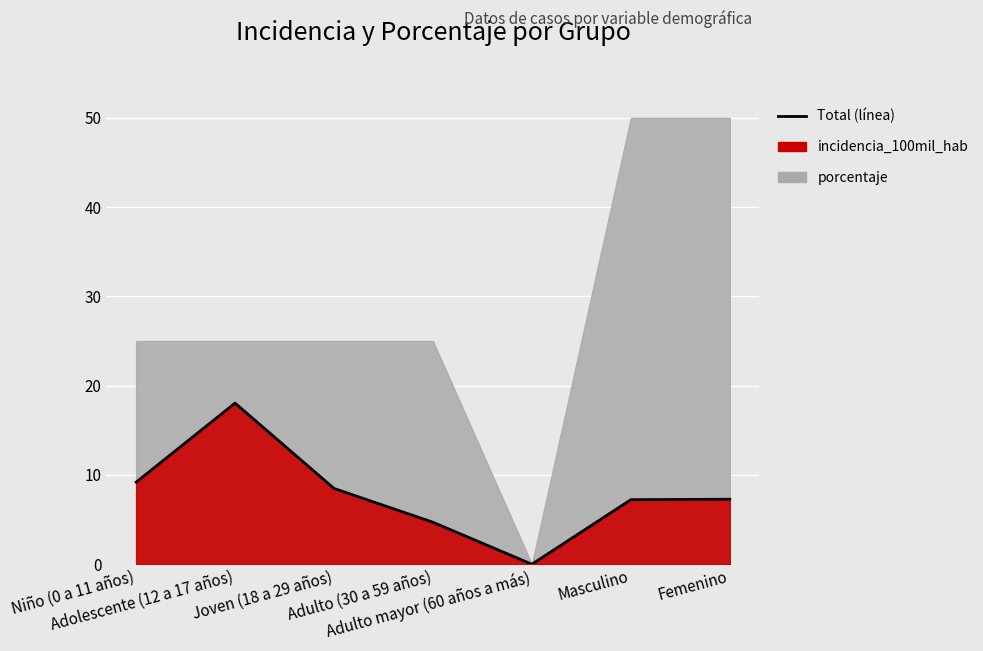

What is the change in value from Adulto (30 a 59 años) to Masculino?

+2.5